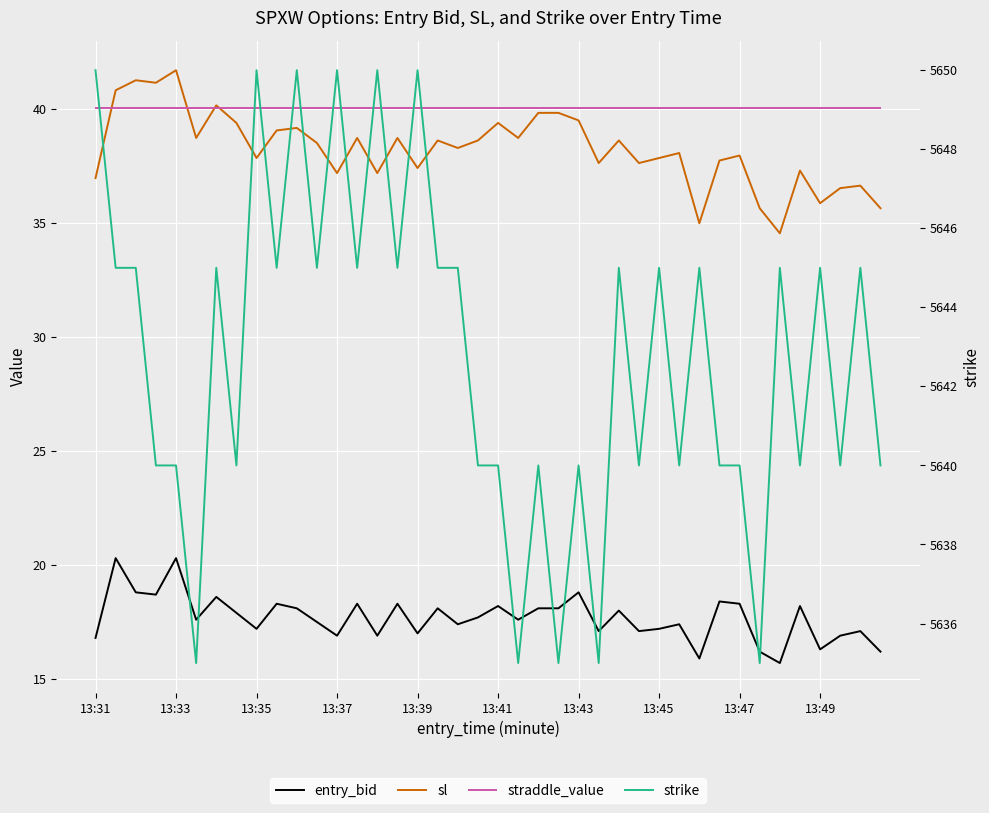

Is it true that straddle_value equals 40.0 at 13:35?

True